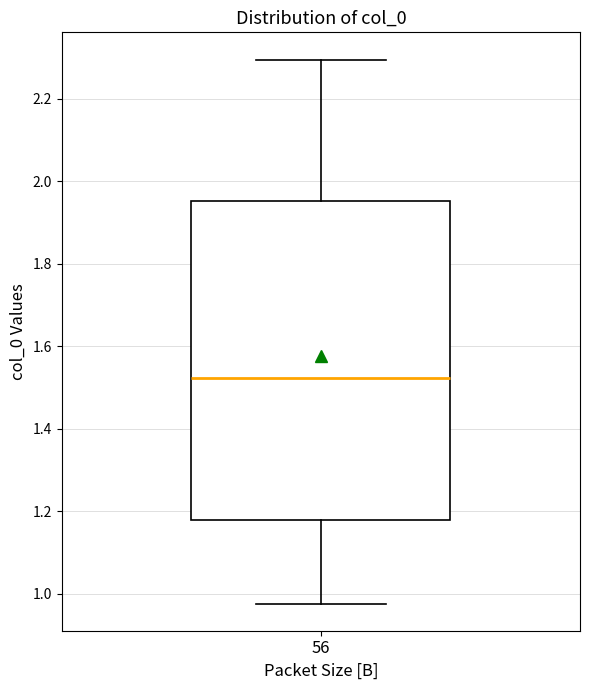

Where is the lower edge of the box at x = 56 on the y-axis? The values are not printed on the chart, so give them approximately, as read against the axis.

1.18